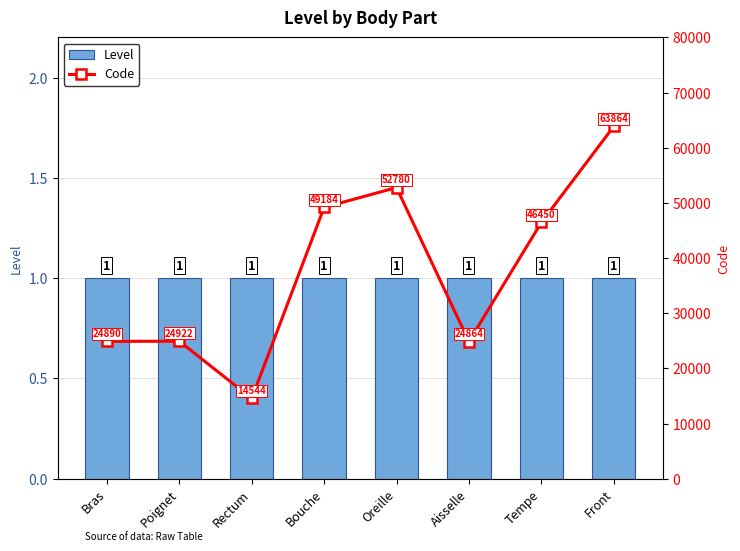

What position from the right is Bras?

8